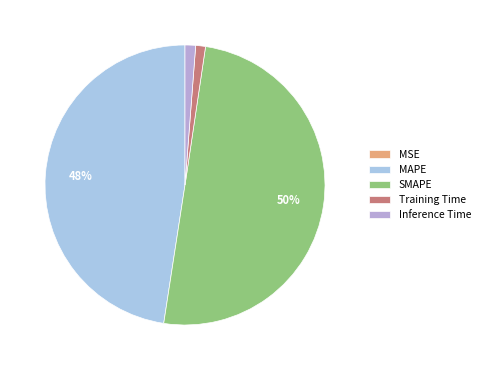

Count the number of slices in the pie.

5